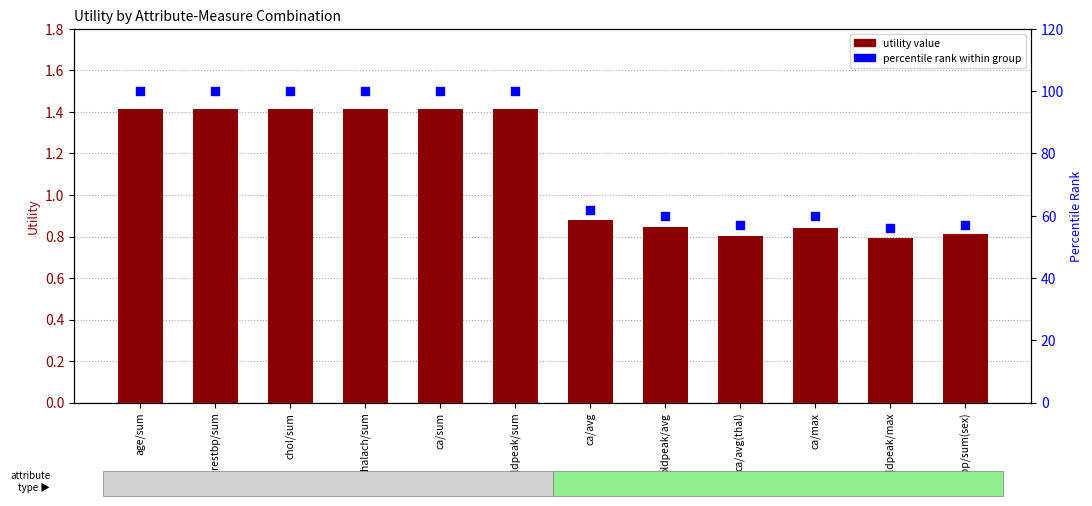

Which series has the largest total across all categories?

percentile rank